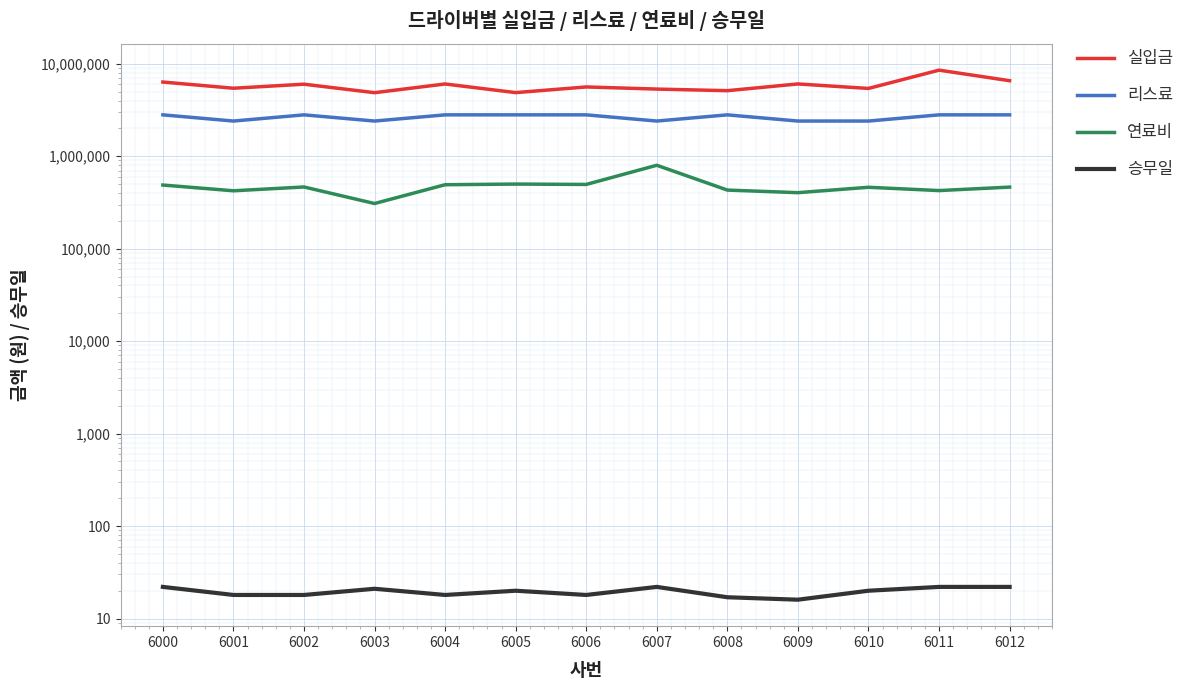

True or false: 연료비 and 승무일 cross at least once.

False